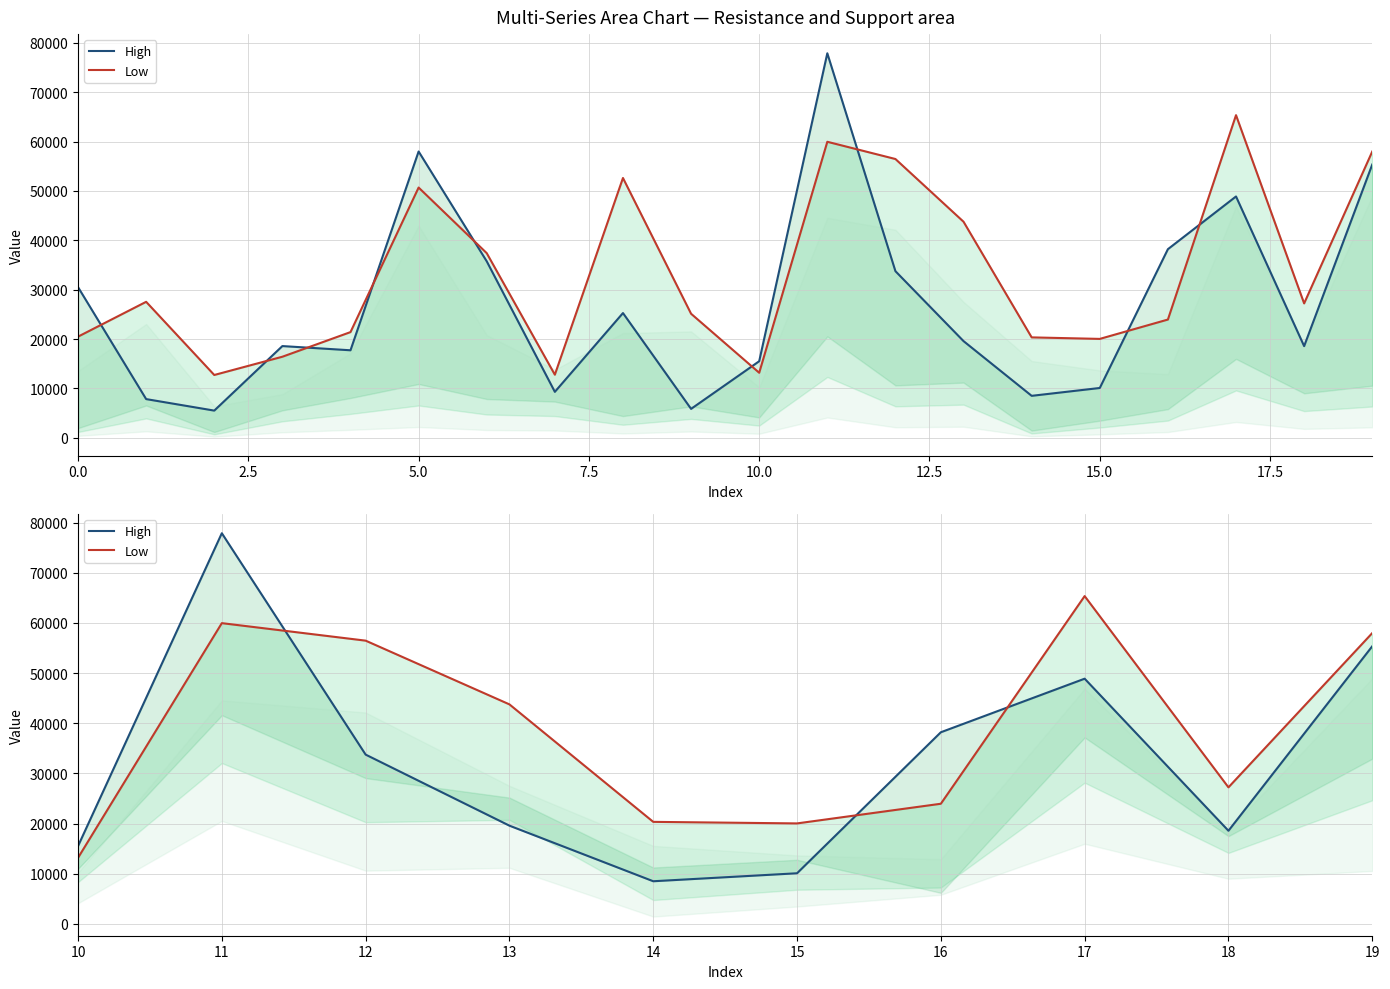

True or false: High and Low intersect in this chart.

True